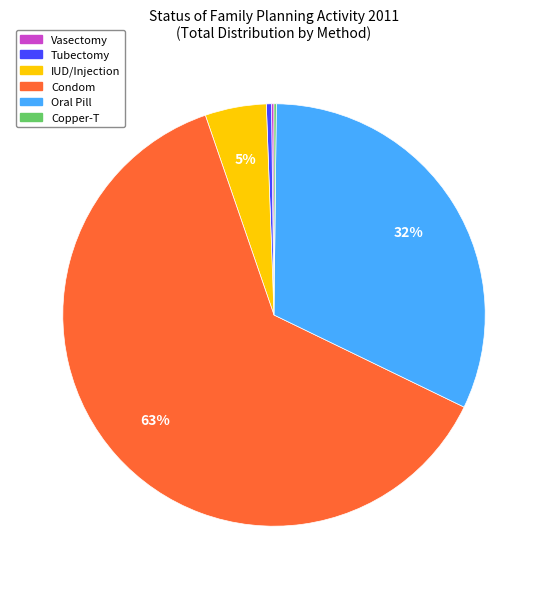

Do IUD/Injection and Condom together represent more than half of the pie?

Yes